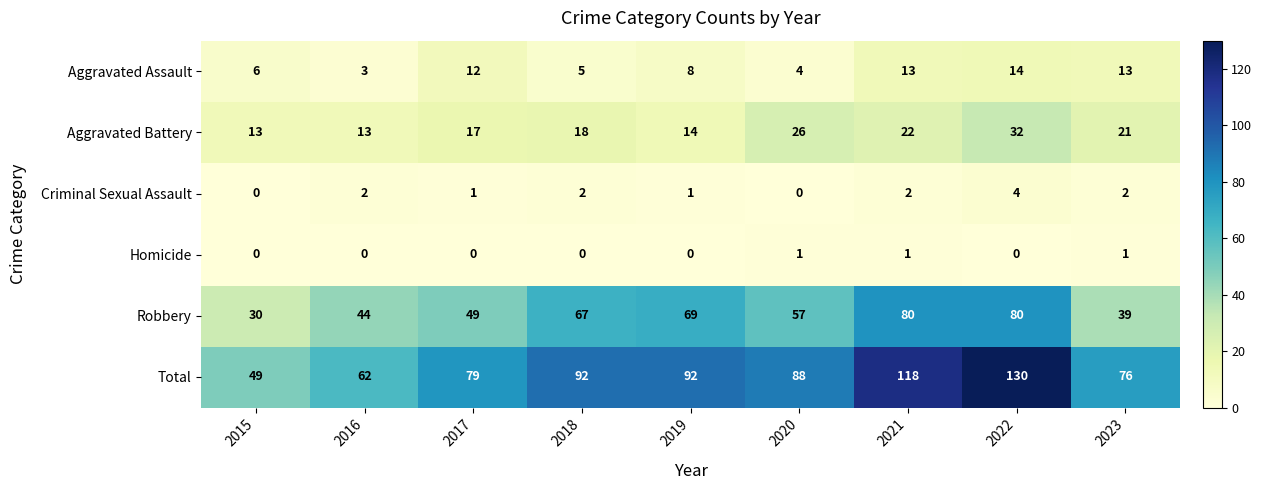

What is the highest value of the Aggravated Assault series?

14